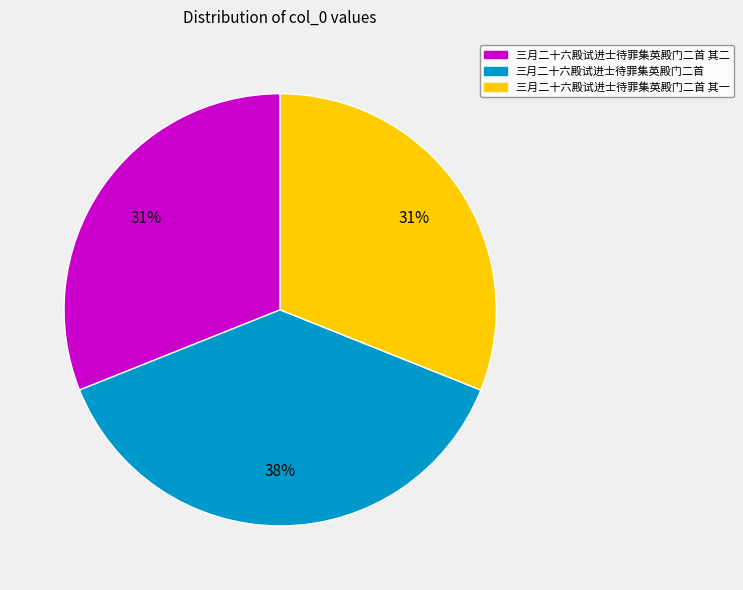

Which slice is the largest?

三月二十六殿试进士待罪集英殿门二首